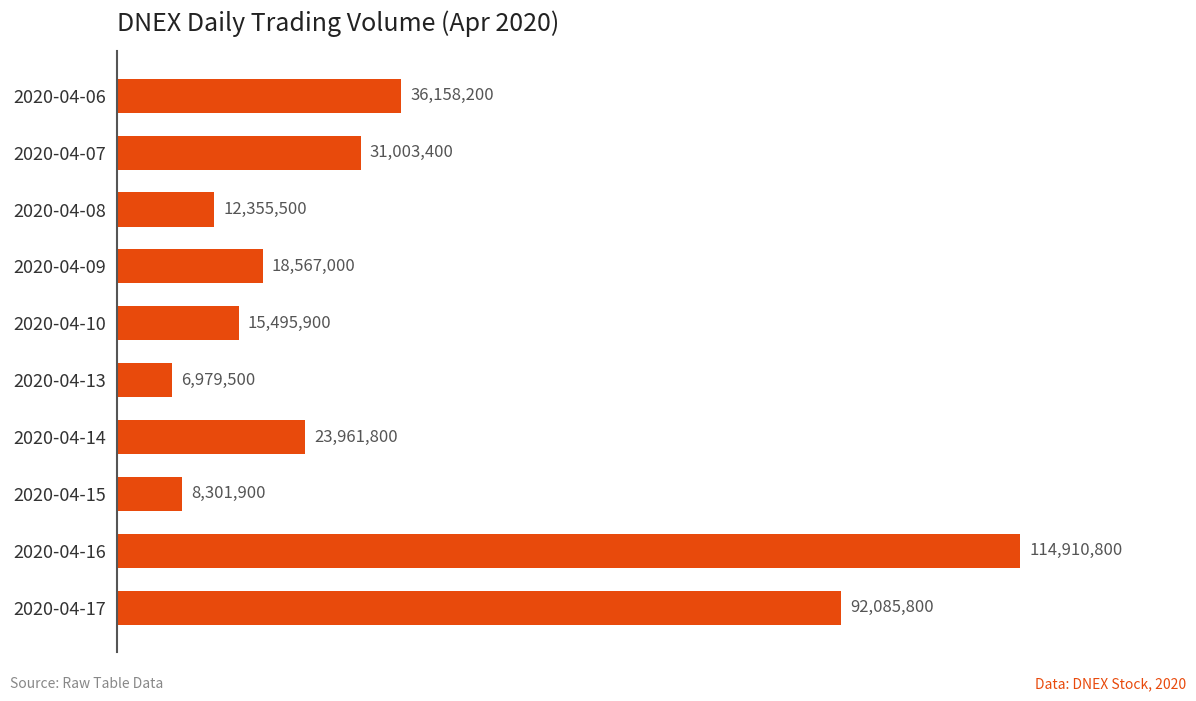

Does the chart contain any negative values?

No